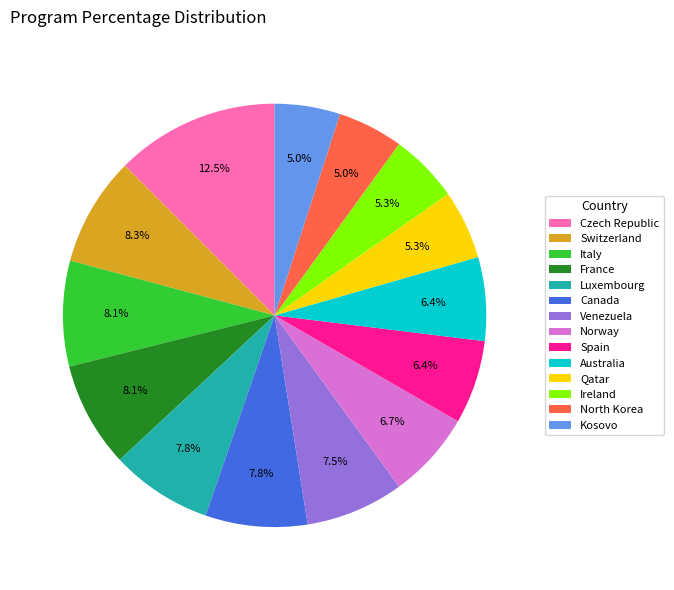

How many segments does this pie chart have?

14